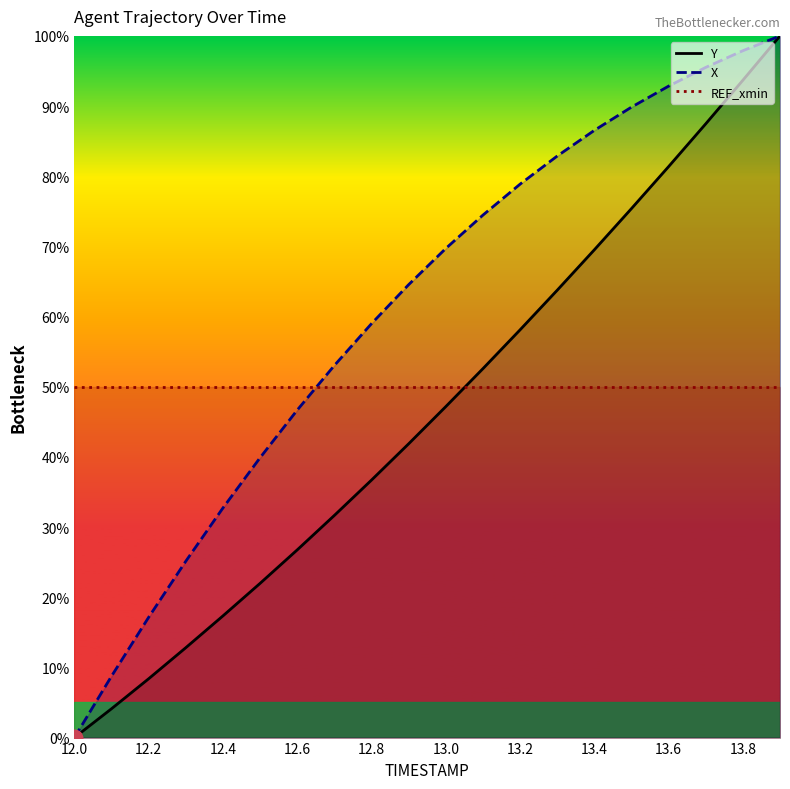

Reading left to right, what are all the values shown in this chart?

Y: 0.0	4.1	8.4	12.8	17.3	22.0	26.8	31.7	36.7	41.9	47.2	52.6	58.1	63.8	69.5	75.4	81.4	87.5	93.7	100.0
X: 0.0	8.8	17.2	25.1	32.7	39.9	46.7	53.0	59.0	64.5	69.7	74.5	78.9	82.9	86.5	89.8	92.8	95.5	97.9	100.0